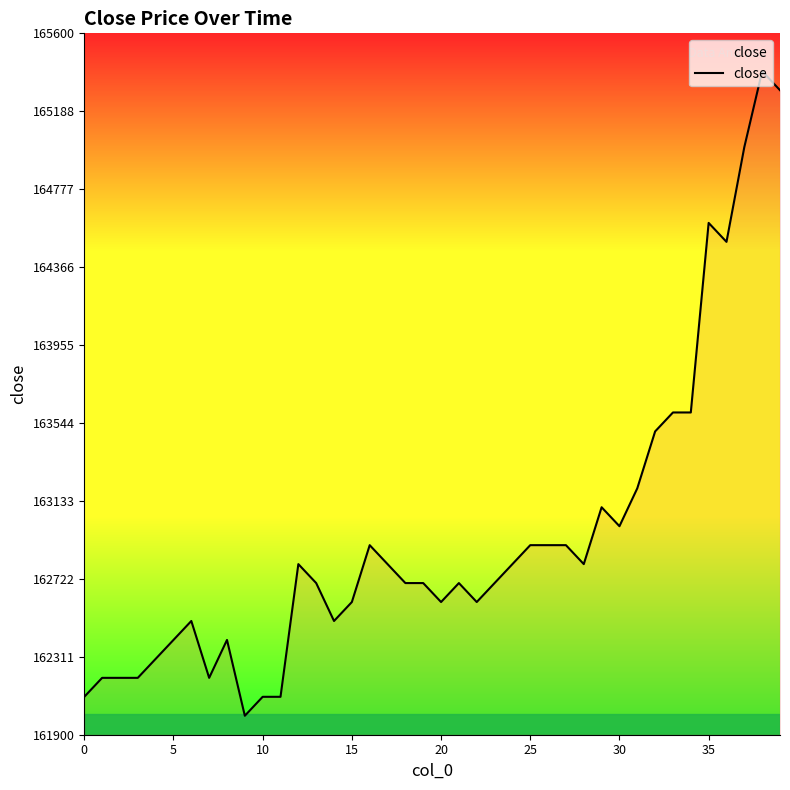

What is the difference between the maximum and minimum values?

3400